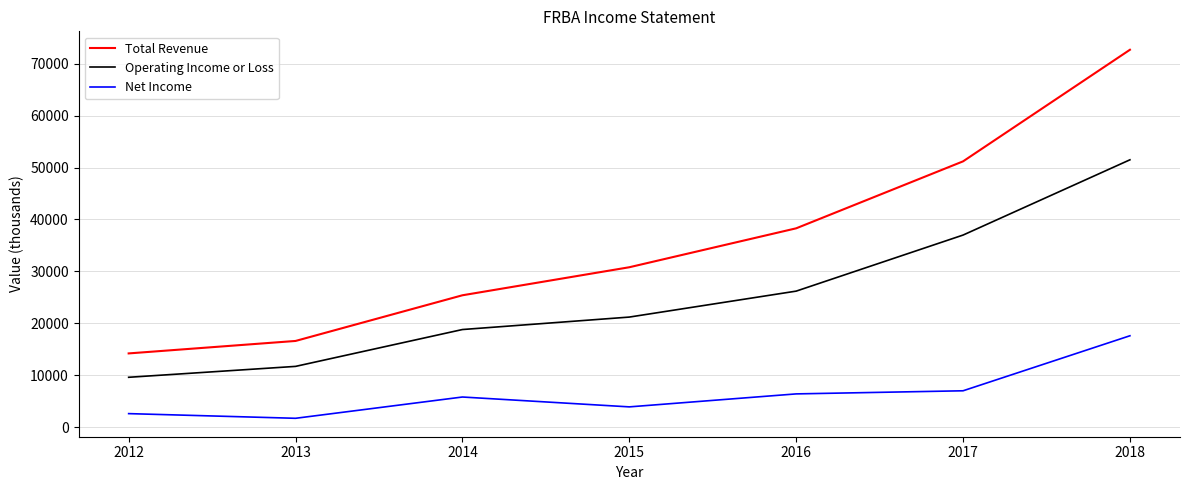

Count the number of categories in the chart.

7